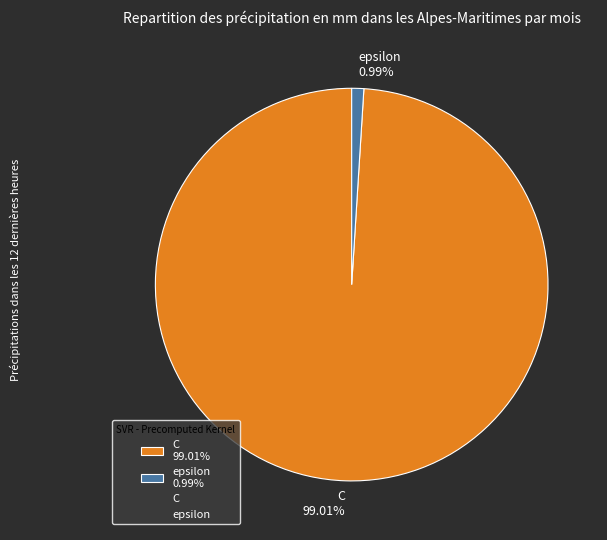

What is the ratio of the value at C to the value at epsilon?

100.0